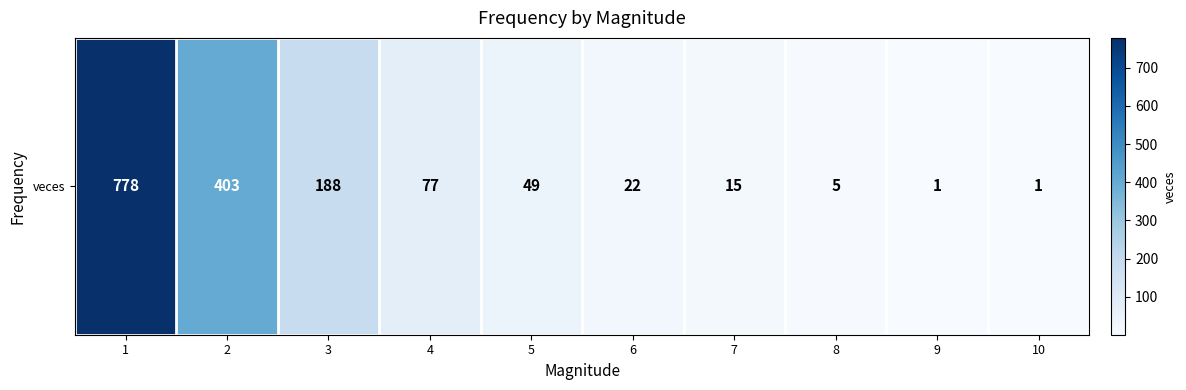

What is the ratio of the value at 6 to the value at 5?

0.4